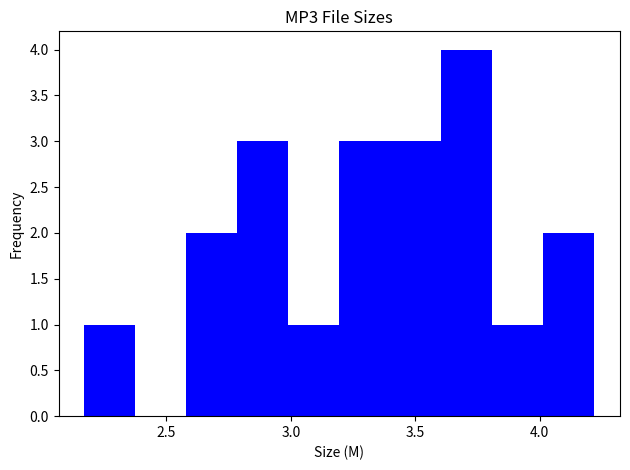

Reading left to right, list every bar in this chart as the range it spans on the x-axis followed by its height. Neither the bar edges nor the heights are printed on the chart, so give them approximately, as read against the axes.

2.170 to 2.375: 1
2.375 to 2.580: 0
2.580 to 2.785: 2
2.785 to 2.990: 3
2.990 to 3.195: 1
3.195 to 3.400: 3
3.400 to 3.605: 3
3.605 to 3.810: 4
3.810 to 4.015: 1
4.015 to 4.220: 2